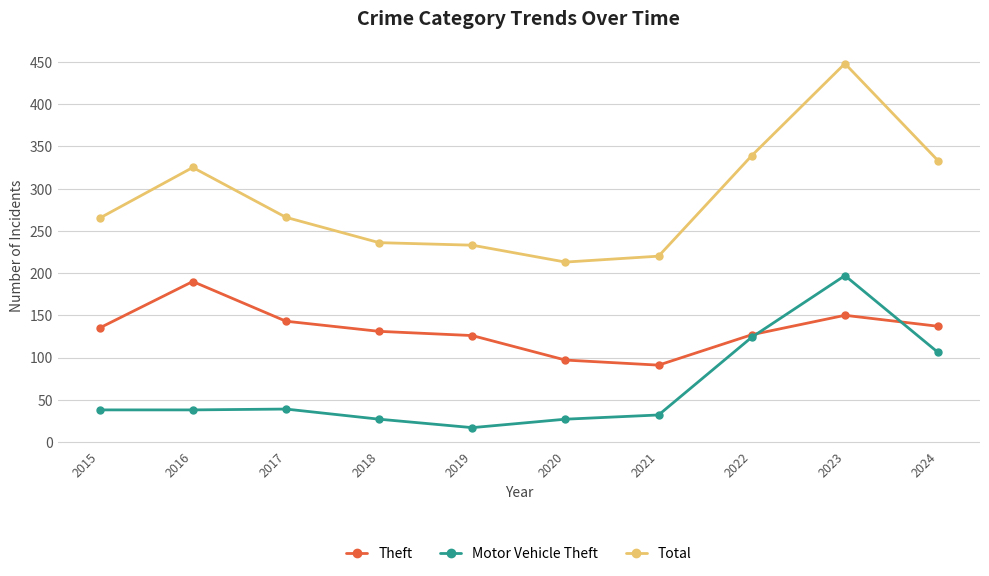

Which series ends up on top after the final intersection of Theft and Motor Vehicle Theft?

Theft